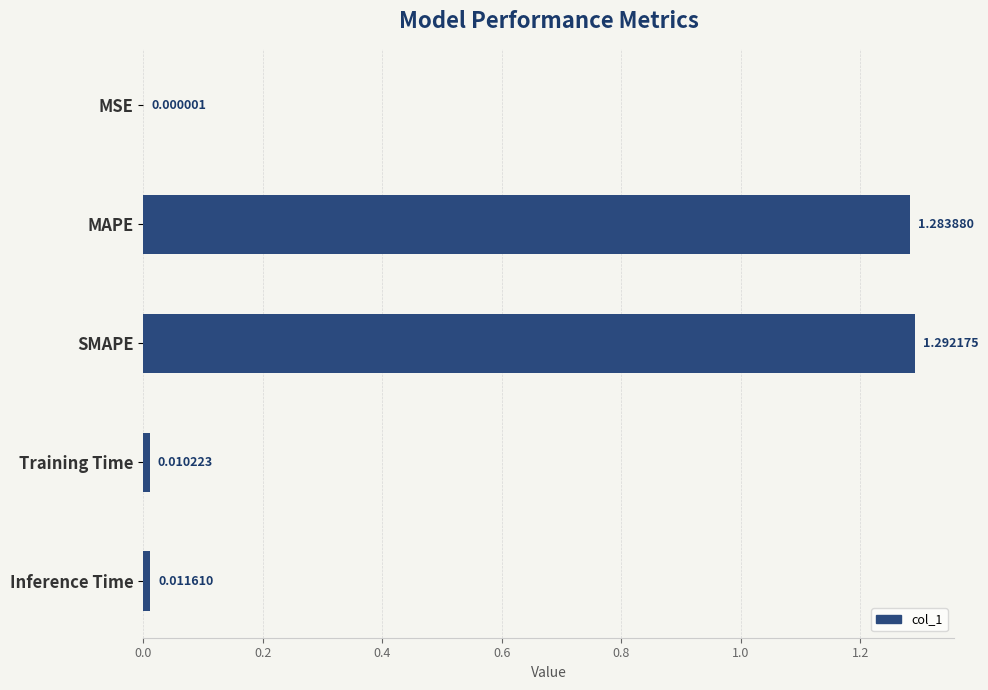

What is the change in value from SMAPE to Inference Time?

-1.3